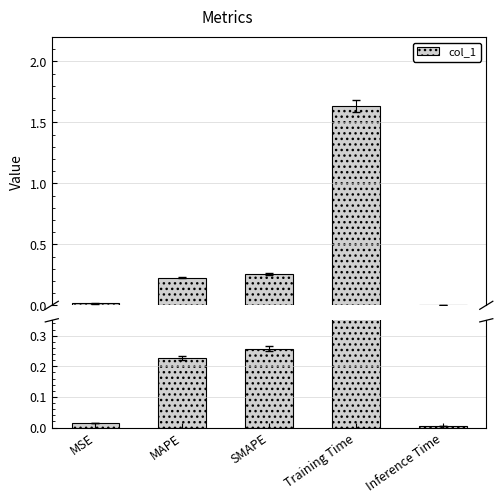

Reading right to left, list all the values displayed in this chart.

0.0	1.6	0.3	0.2	0.0